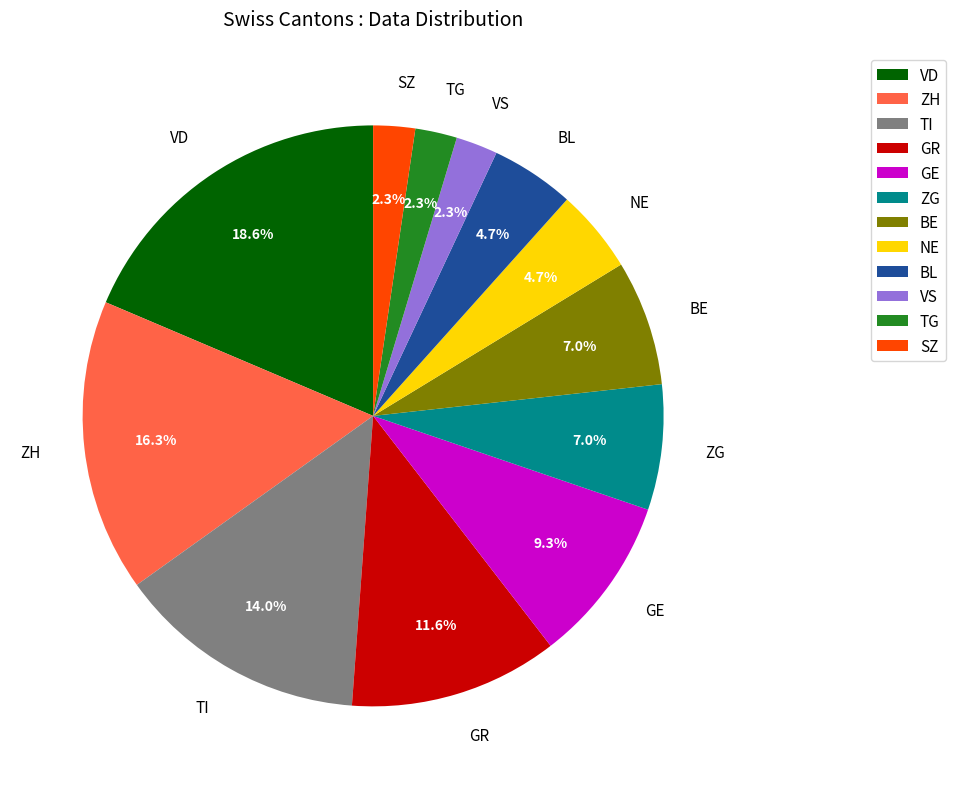

Count the number of slices in the pie.

12